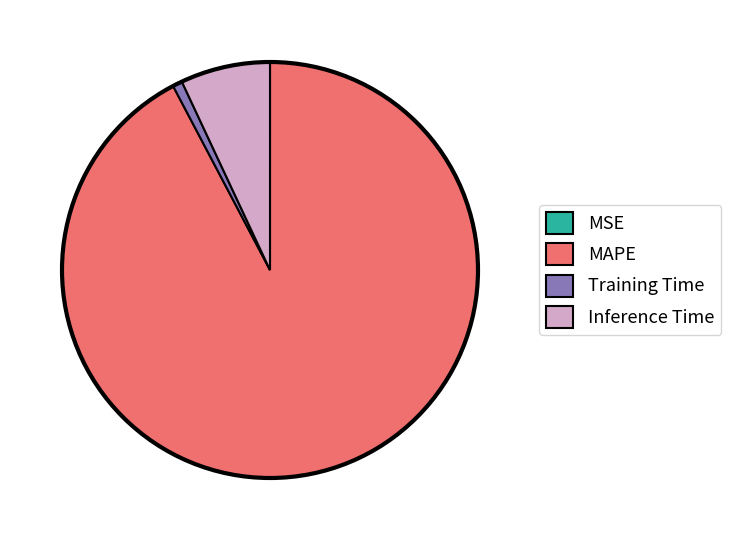

Combined, do Inference Time and Training Time account for over 50%?

No